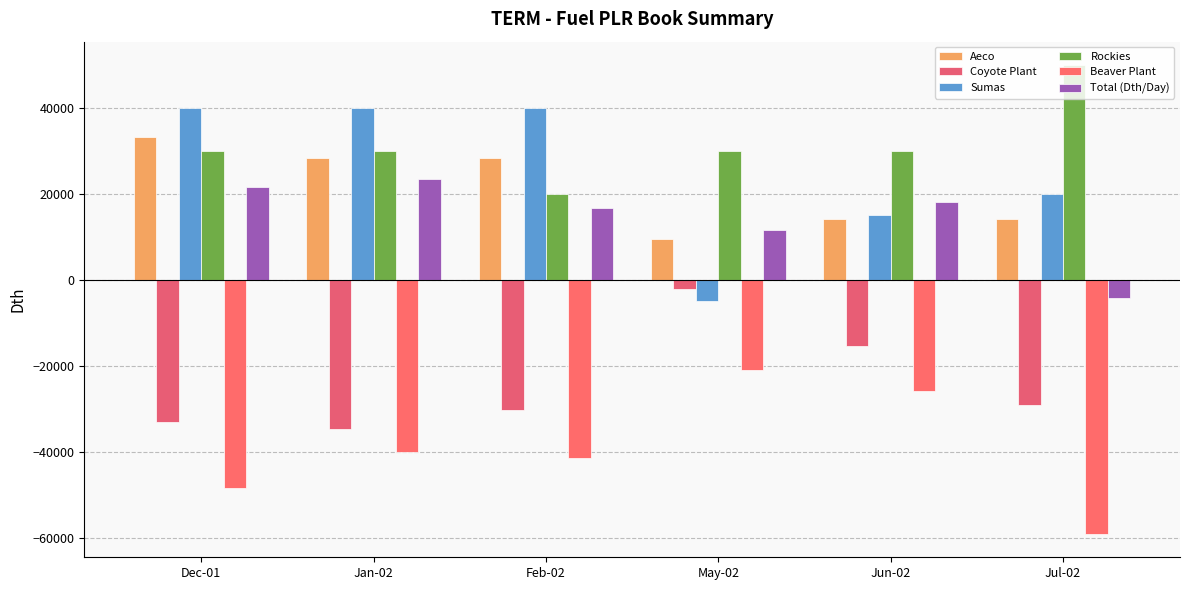

Reading left to right, transcribe all the data shown in this chart.

Aeco: 33173.6	28434.5	28434.5	9478.2	14217.3	14217.3
Coyote Plant: -33032.3	-34741.9	-30250.0	-2000.0	-15366.7	-29225.8
Sumas: 40000.0	40000.0	40000.0	-5000.0	15000.0	20000.0
Rockies: 30000.0	30000.0	20000.0	30000.0	30000.0	50000.0
Beaver Plant: -48516.1	-40096.7	-41357.1	-20871.0	-25800.0	-59096.8
Total (Dth/Day): 21625.2	23595.8	16827.4	11607.2	18050.6	-4105.3